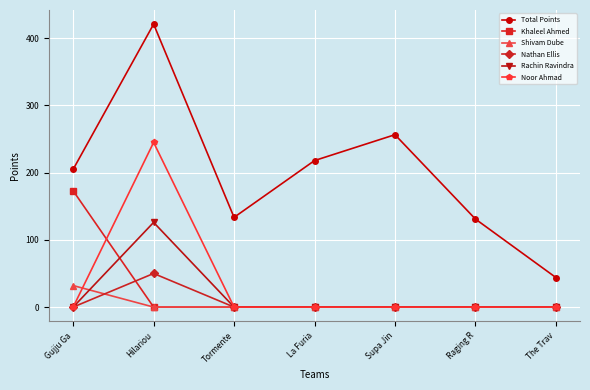

At which label does Shivam Dube reach its peak?

Gujju Ga